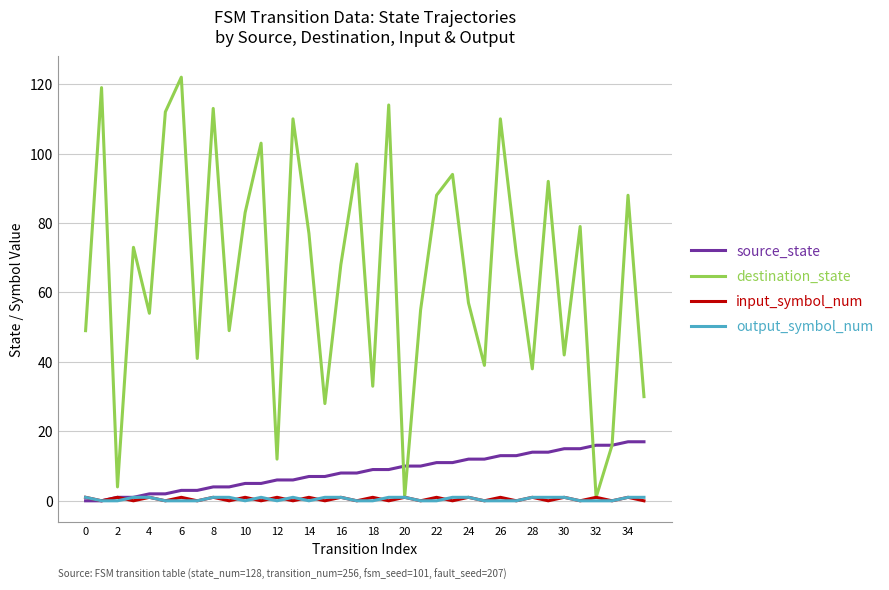

Reading left to right, list all the values displayed in this chart.

source_state: 0	0	1	1	2	2	3	3	4	4	5	5	6	6	7	7	8	8	9	9	10	10	11	11	12	12	13	13	14	14	15	15	16	16	17	17
destination_state: 49	119	4	73	54	112	122	41	113	49	83	103	12	110	77	28	68	97	33	114	1	55	88	94	57	39	110	71	38	92	42	79	1	16	88	30
input_symbol_num: 1	0	1	0	1	0	1	0	1	0	1	0	1	0	1	0	1	0	1	0	1	0	1	0	1	0	1	0	1	0	1	0	1	0	1	0
output_symbol_num: 1	0	0	1	1	0	0	0	1	1	0	1	0	1	0	1	1	0	0	1	1	0	0	1	1	0	0	0	1	1	1	0	0	0	1	1